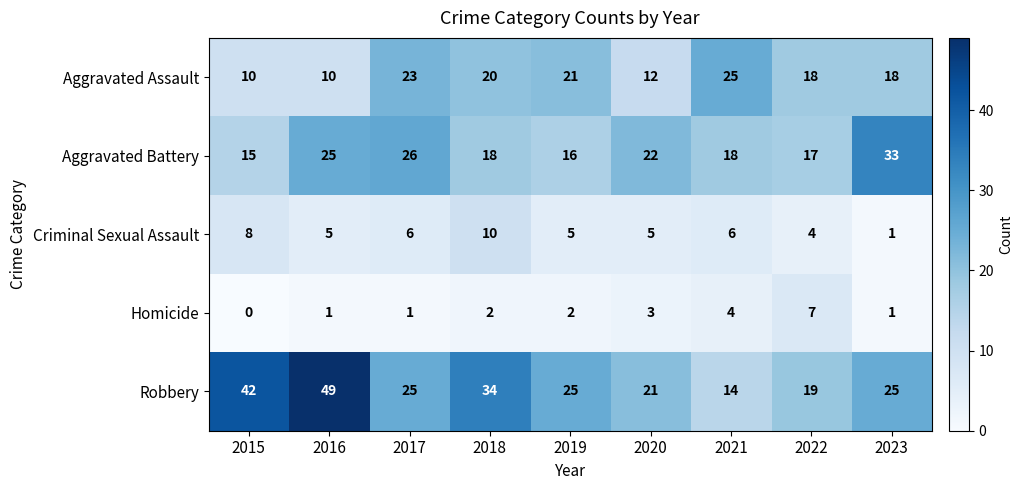

Which category has the highest value in the Aggravated Assault series?

2021